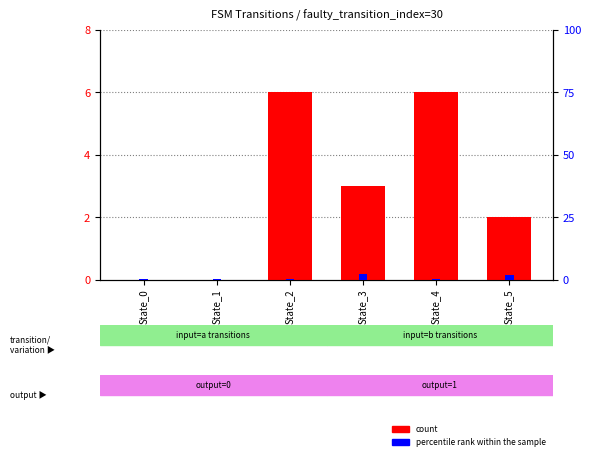

How many bars are there in total?

12